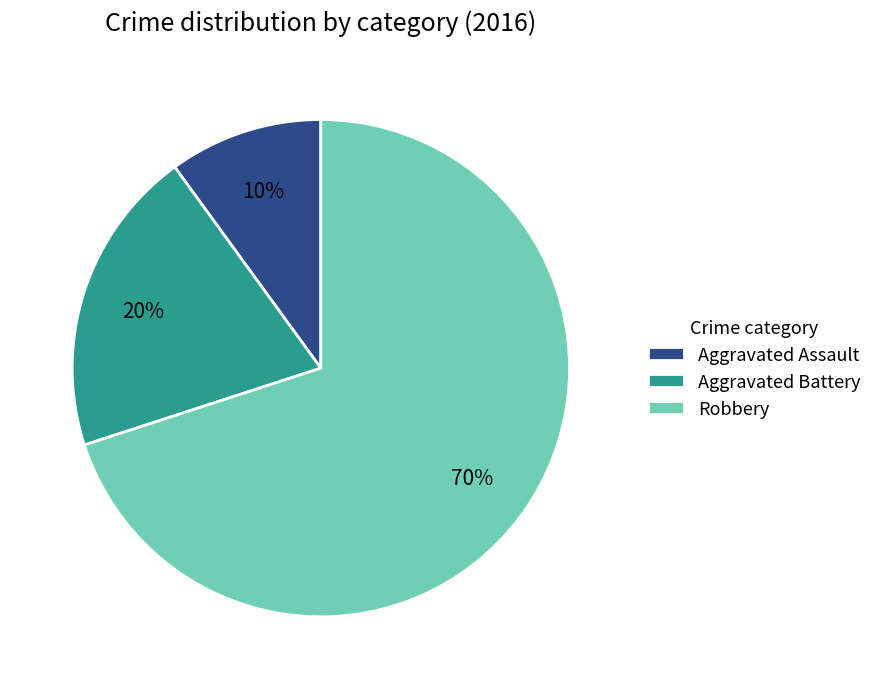

Is it true that Aggravated Assault is 19% of the pie?

False